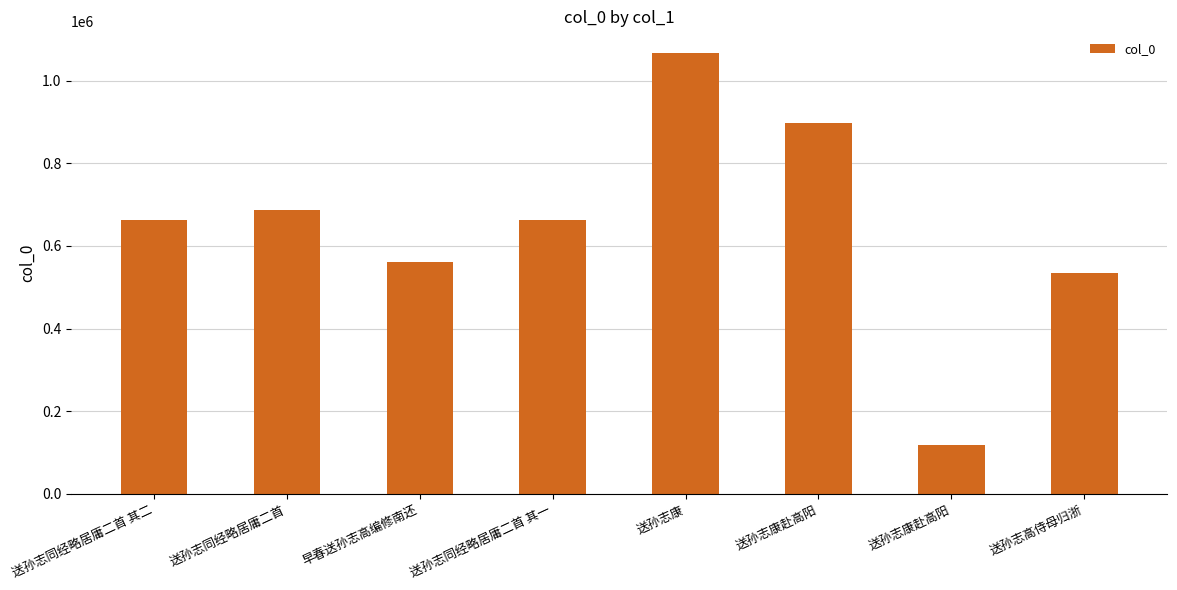

Rank the categories by value from lowest to highest.

送孙志康赴高阳, 送孙志高侍母归浙, 早春送孙志高编修南还, 送孙志同经略居庸二首 其一, 送孙志同经略居庸二首 其二, 送孙志同经略居庸二首, 送孙志康赴高阳, 送孙志康